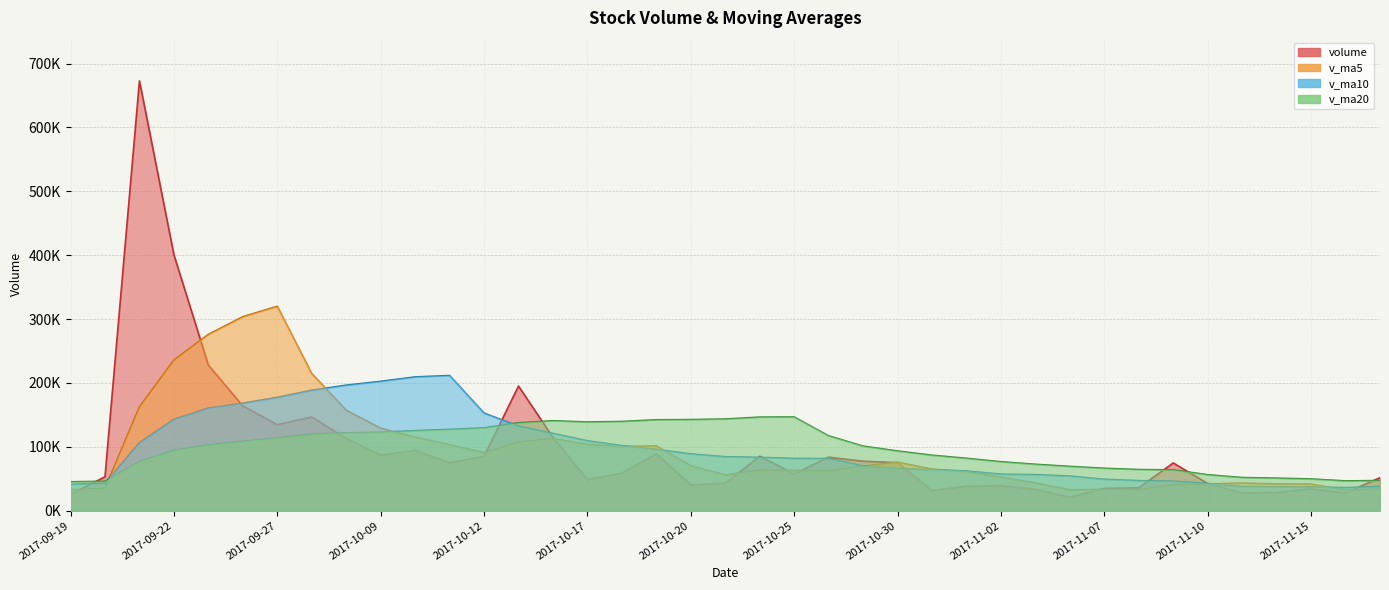

Reading right to left, what are all the values shown in this chart?

volume: 51691.3	27694.0	34268.0	28441.1	27665.1	42634.0	74696.4	35861.2	34914.0	20907.8	33378.5	39126.8	38125.0	31512.0	75133.1	77466.7	83782.7	57497.7	85307.8	42973.2	40531.1	88985.8	58780.0	48728.9	114776.3	195076.2	85101.1	75010.3	94555.4	86705.1	112986.1	146714.9	134648.8	163979.6	227834.1	400652.0	672908.9	53036.8	25509.0
v_ma5: 33951.9	32140.4	41540.9	41859.6	43154.1	41802.7	39951.6	32837.7	33290.4	32610.0	43455.1	52272.7	61203.9	65078.4	75837.6	69405.6	62018.5	63059.1	63315.6	55999.8	70360.4	101269.5	100492.5	103738.6	112903.9	107289.6	90871.6	103194.4	115122.1	129006.9	157232.7	214765.9	320004.7	303682.3	275988.2	235725.1	162284.8	34832.2	32858.8
v_ma10: 37877.3	36046.0	37189.3	37575.0	37882.1	42628.9	46112.2	47020.8	49184.4	54223.8	56430.4	57145.6	62131.5	64197.0	65918.7	69883.0	81644.0	81775.8	83527.1	84451.8	88825.0	96070.5	101843.4	109430.3	120955.4	132261.1	152818.7	211599.5	209402.2	202497.5	196478.9	188525.4	177418.5	168270.5	160571.0	142986.9	106439.3	43045.4	41164.1
v_ma20: 47153.8	46595.8	49660.4	50886.0	51900.4	56256.0	63878.1	64398.3	66355.8	69337.8	72627.7	76608.1	81987.5	86813.7	93437.0	101072.1	117231.4	146687.7	146464.6	143474.7	142652.0	142297.9	139631.0	138850.4	140763.2	137624.0	129629.0	127322.5	125283.1	122729.6	121976.1	119764.8	113689.6	108620.3	102906.7	94387.4	77185.9	46006.4	45247.3